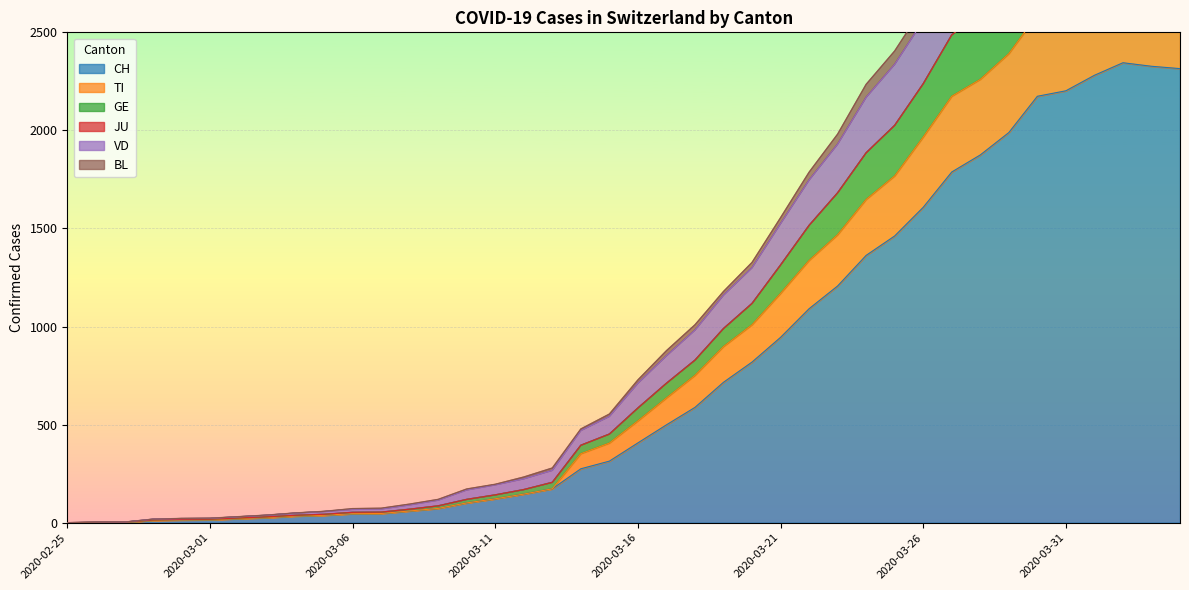

True or false: CH has a value of 47 at 2020-03-07.

True